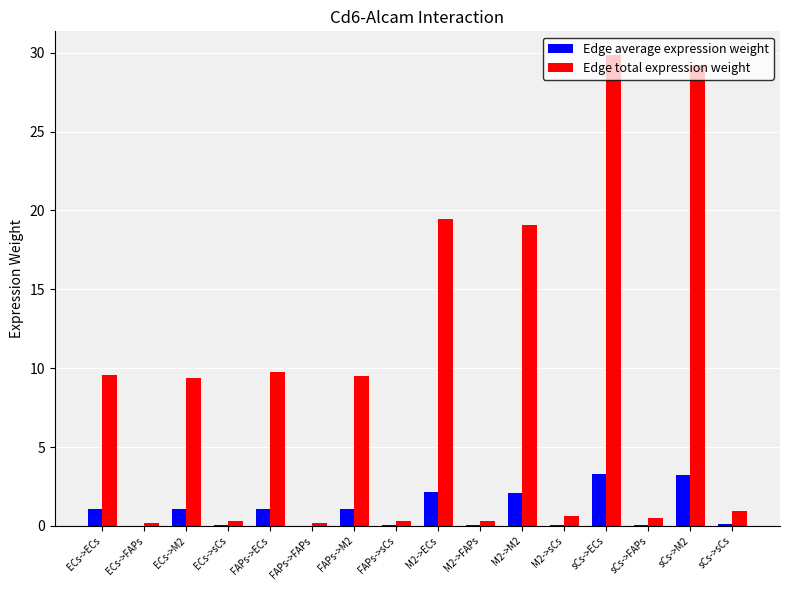

At which label is Edge total expression weight closest to 15?

M2->M2